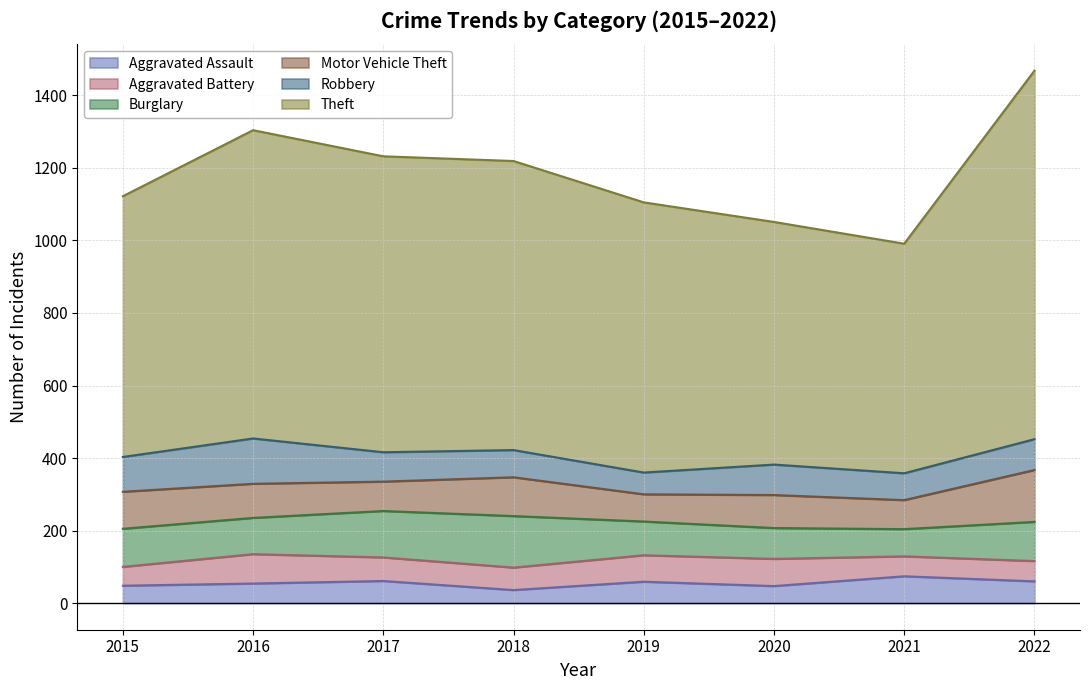

Does the chart display data point markers on the line(s)?

No